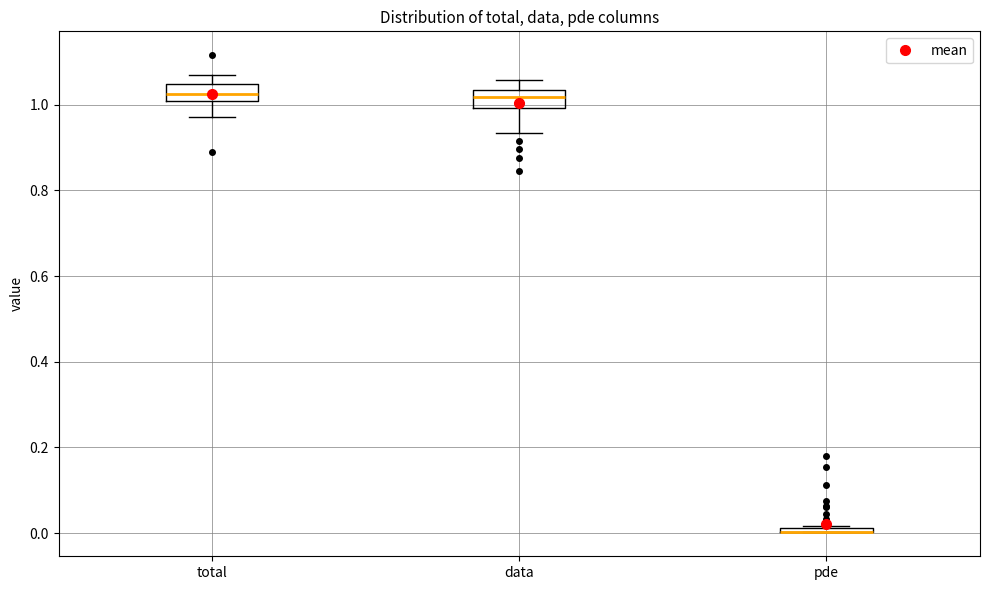

Where does the lower whisker of the box for total end on the y-axis? The values are not printed on the chart, so give them approximately, as read against the axis.

0.98